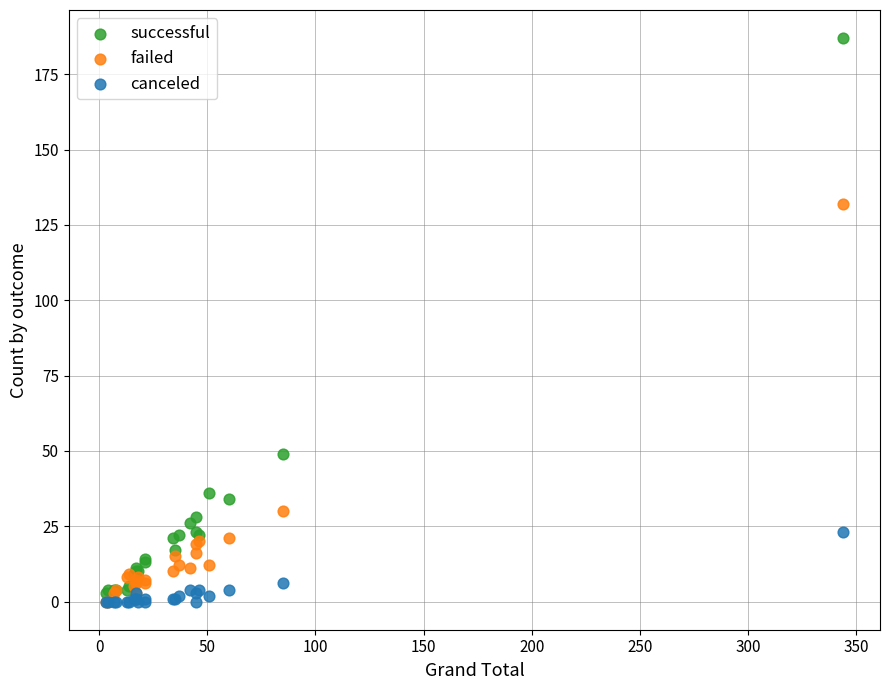

Across all series, what Y value is closest to 93?

132